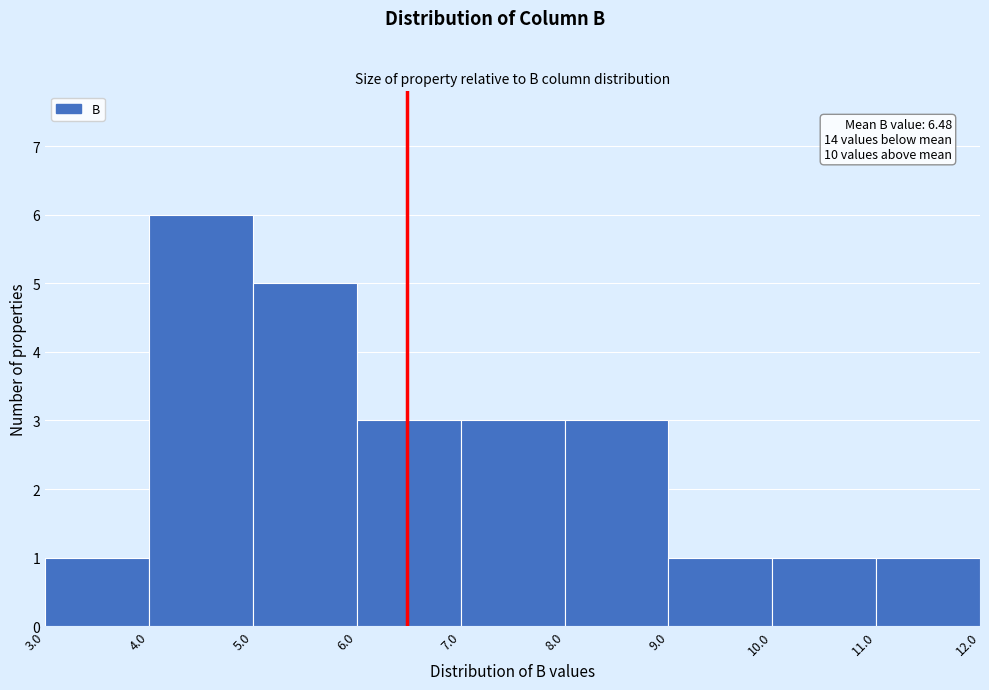

Over which range of the x-axis is the bar tallest?

4.0 to 5.0